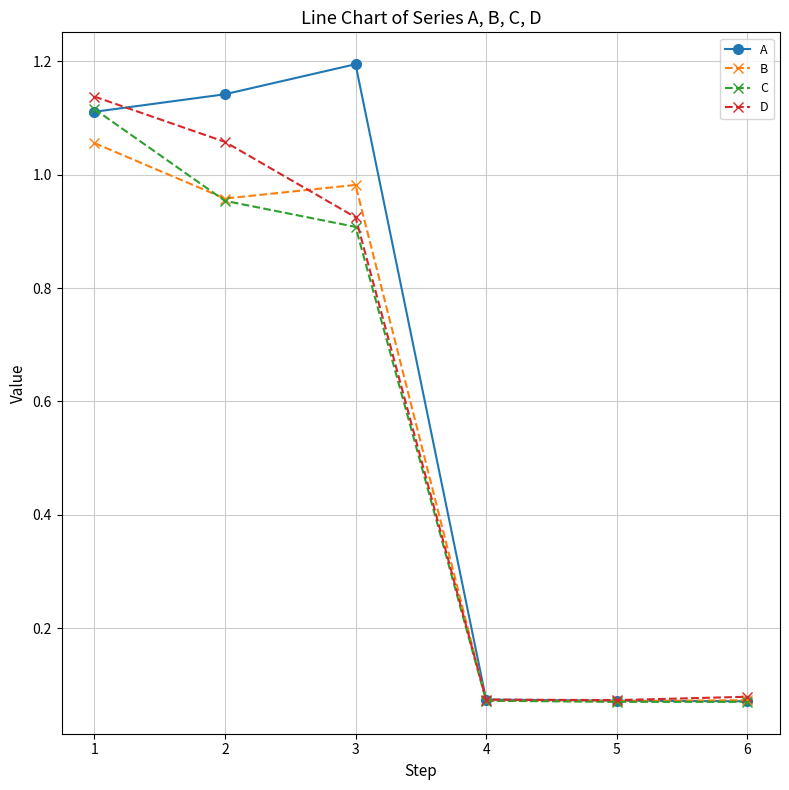

What is the greatest value displayed?

1.2